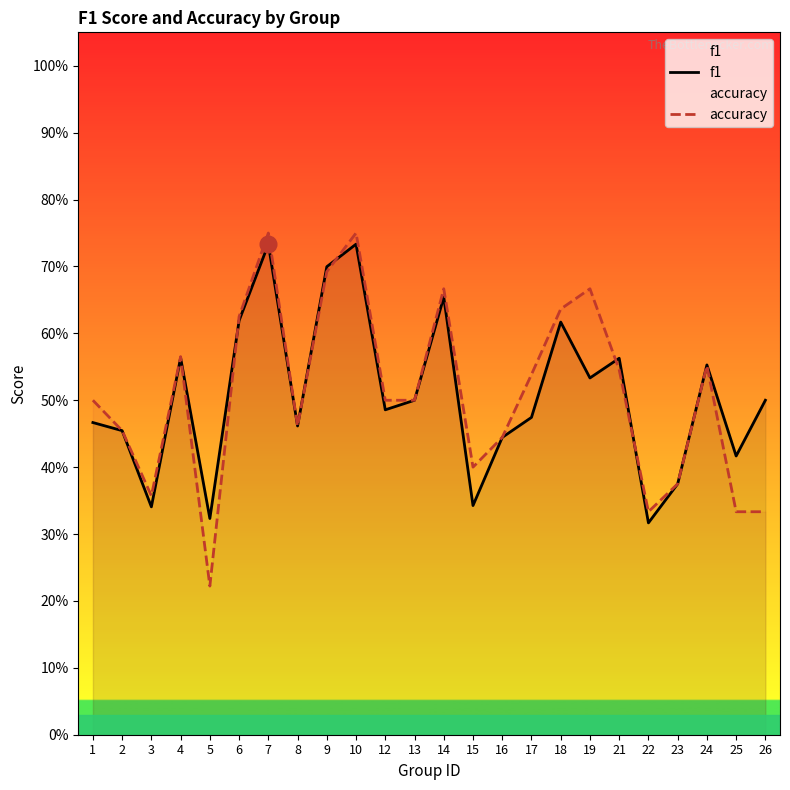

Where do f1 and accuracy first cross each other?

4 and 5